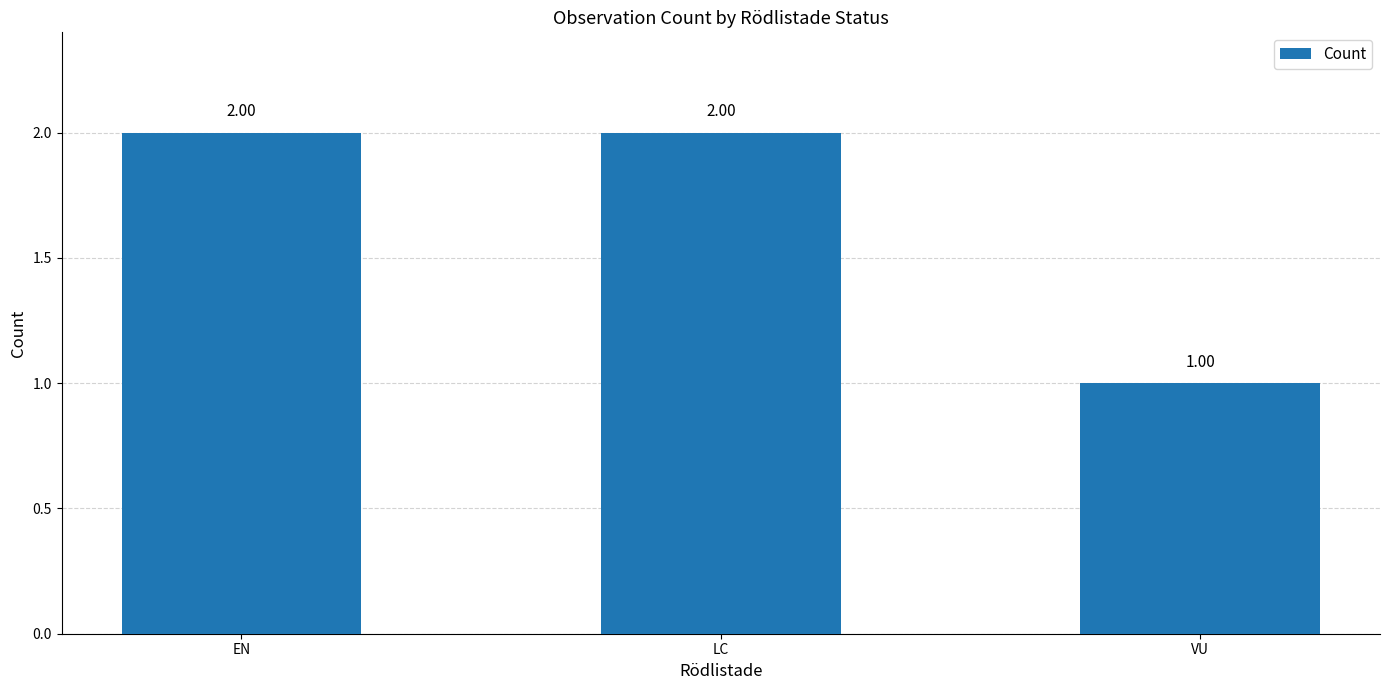

What is the difference between the second highest and minimum values?

1